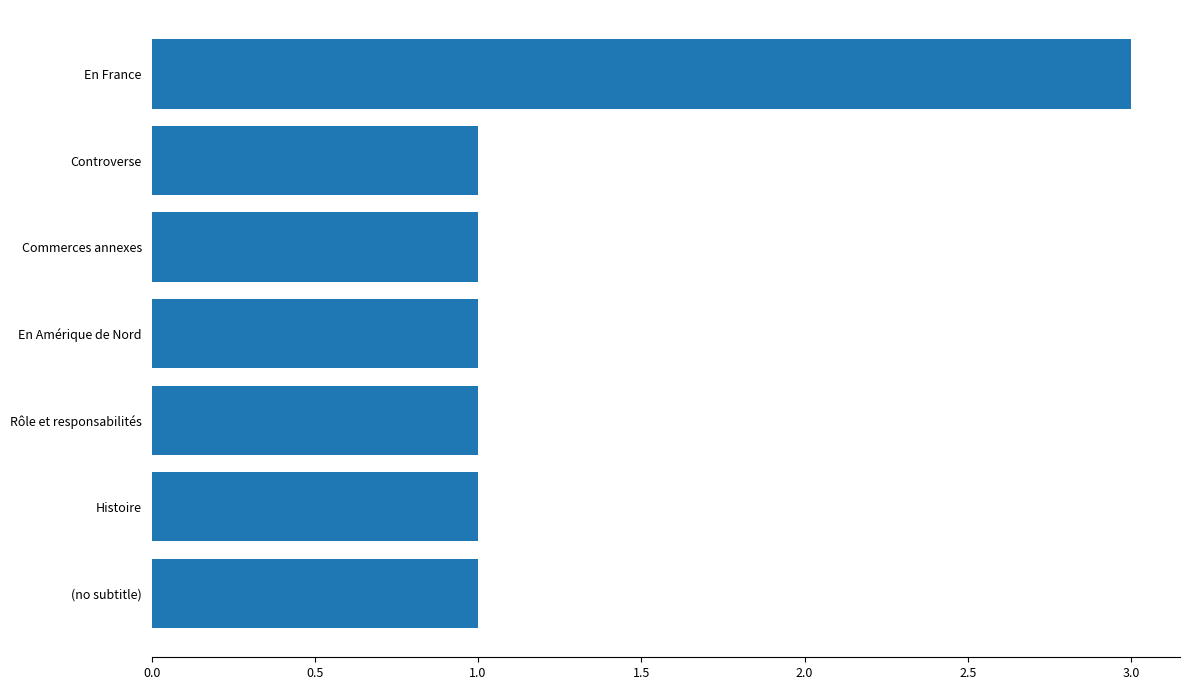

Approximately how many times larger is the value at Controverse compared to Histoire?

1.0